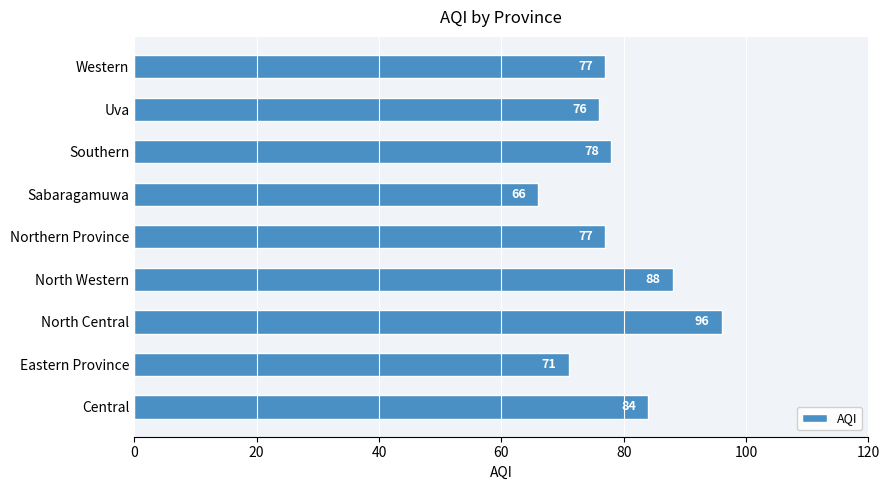

What is the sum of the values at Sabaragamuwa and Western?

143